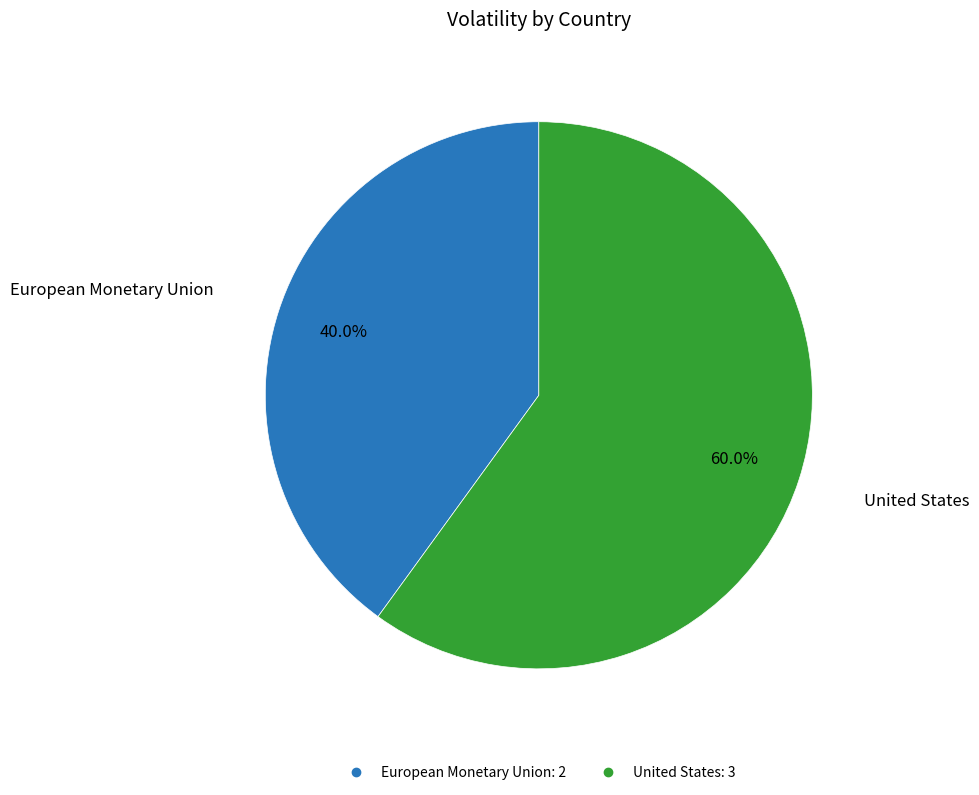

Approximately how many times larger is the value at European Monetary Union compared to United States?

0.7